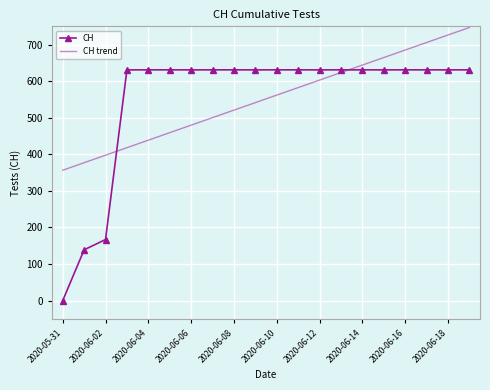

What is the lowest value of the CH trend series?

356.6